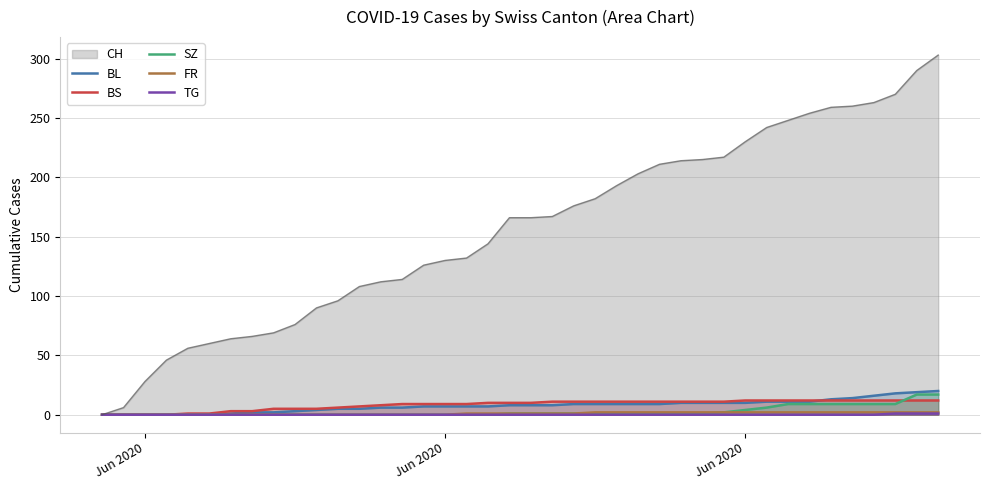

What is the average value of the SZ series?

3